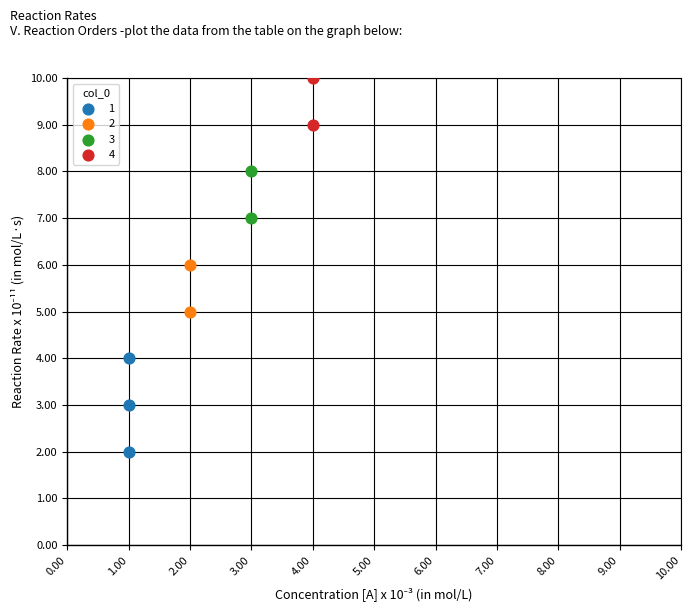

Which series has the widest spread of Y values?

1